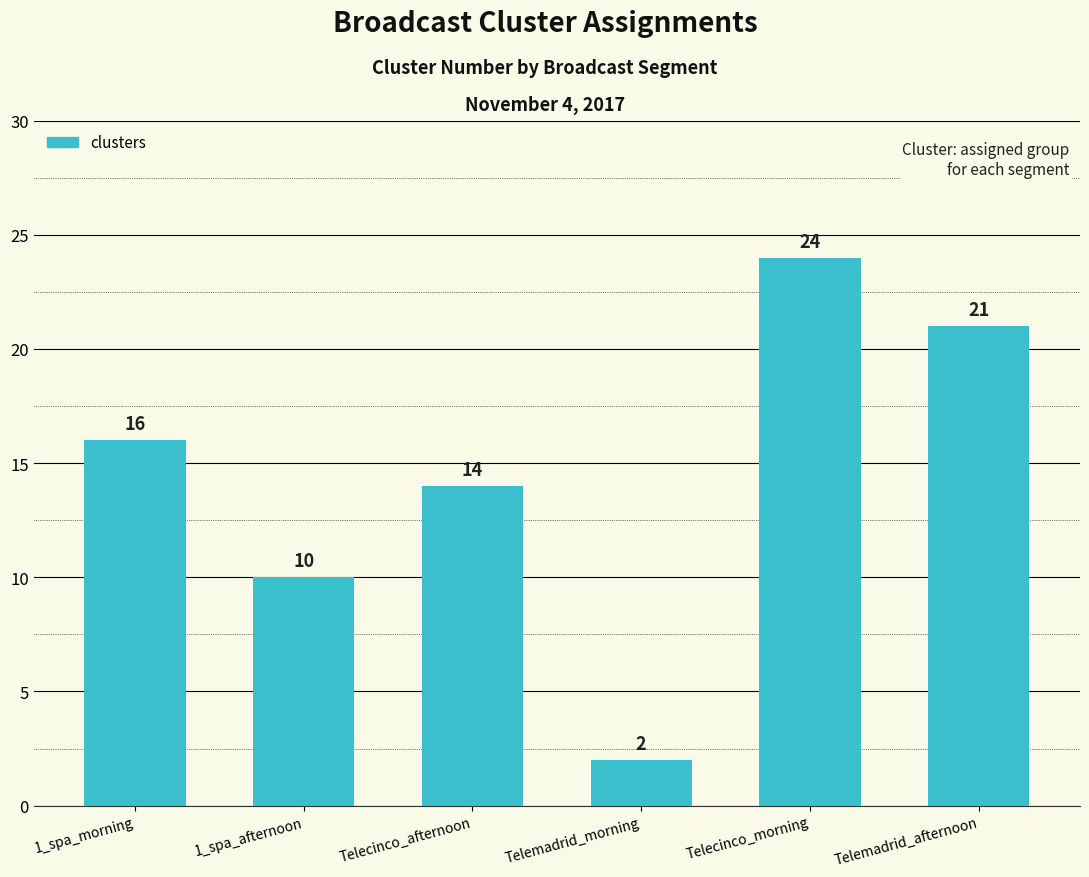

Between Telemadrid_afternoon and 1_spa_afternoon, which is larger?

Telemadrid_afternoon